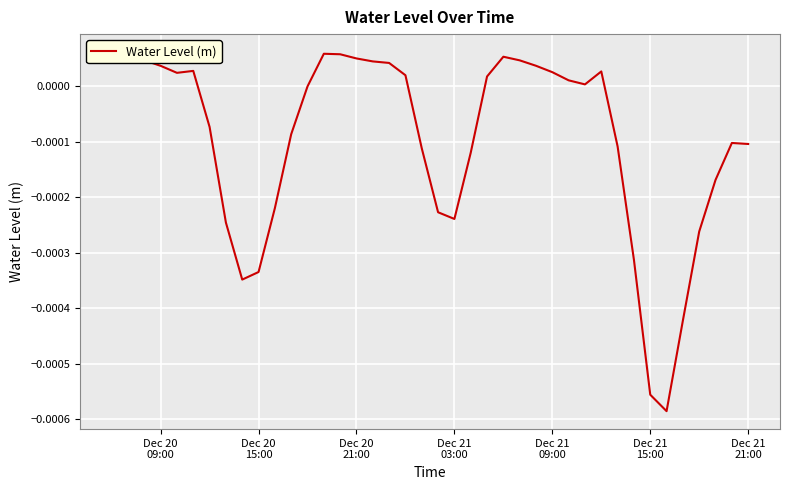

How many categories are shown in the chart?

40